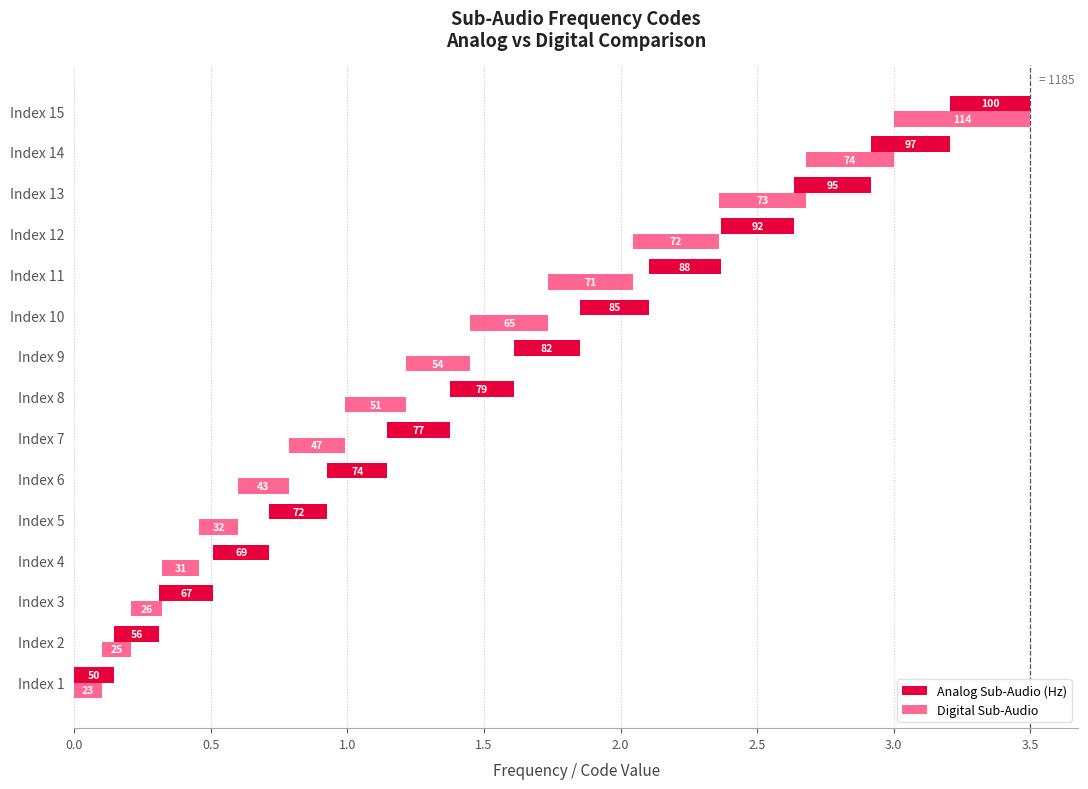

What is the value of the Digital Sub-Audio bar at the 1st from the left?

0.1